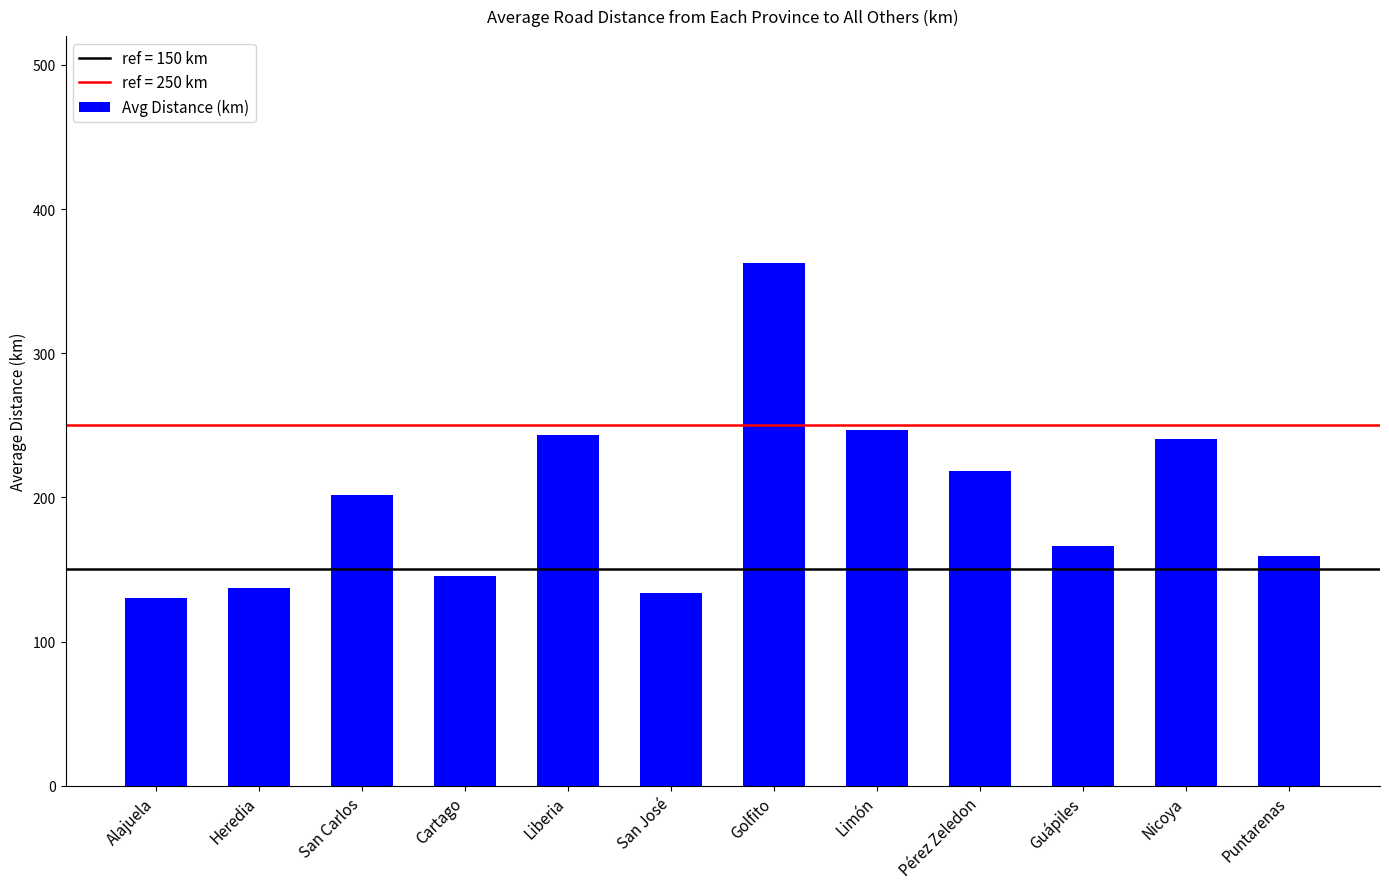

At which label does the data first exceed 201?

San Carlos